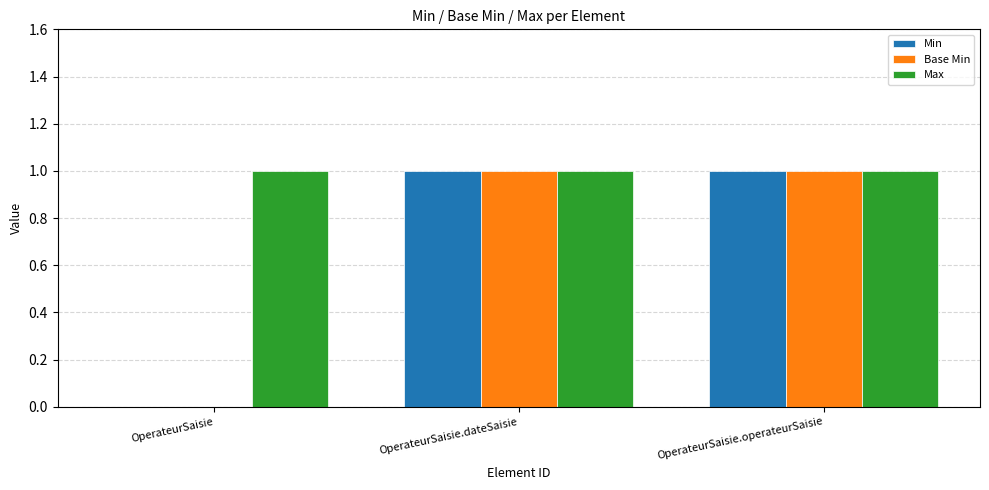

Reading right to left, list all the values displayed in this chart.

Min: 1	1	0
Base Min: 1	1	0
Max: 1	1	1